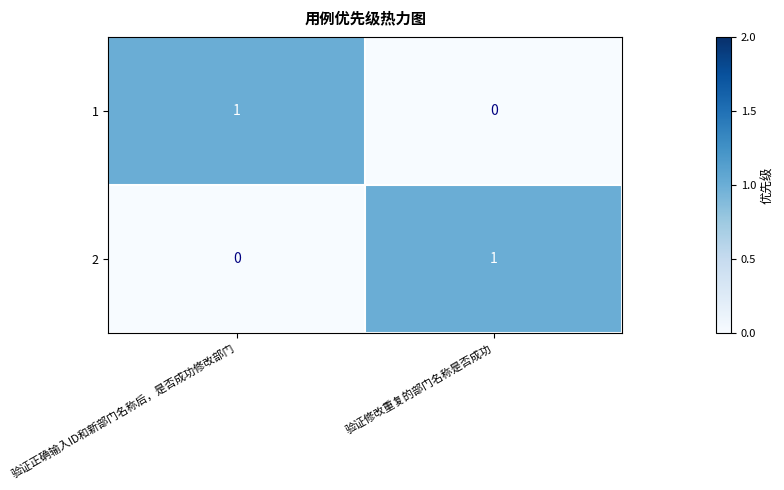

At how many categories does at least one series exceed 0?

2